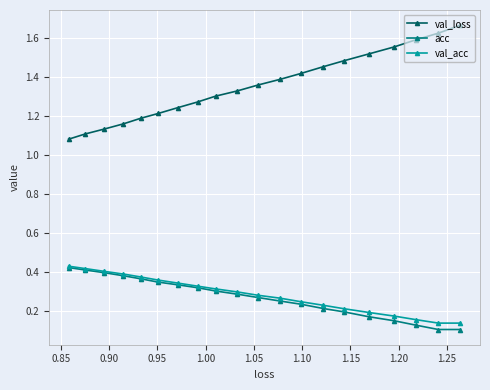

Which series has the widest spread of values?

val_loss